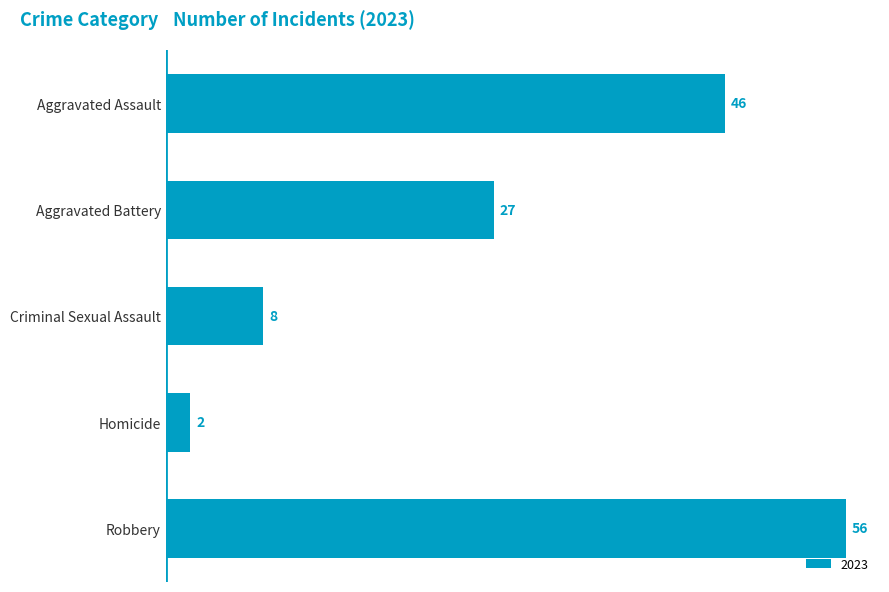

Read the value at Aggravated Battery.

27